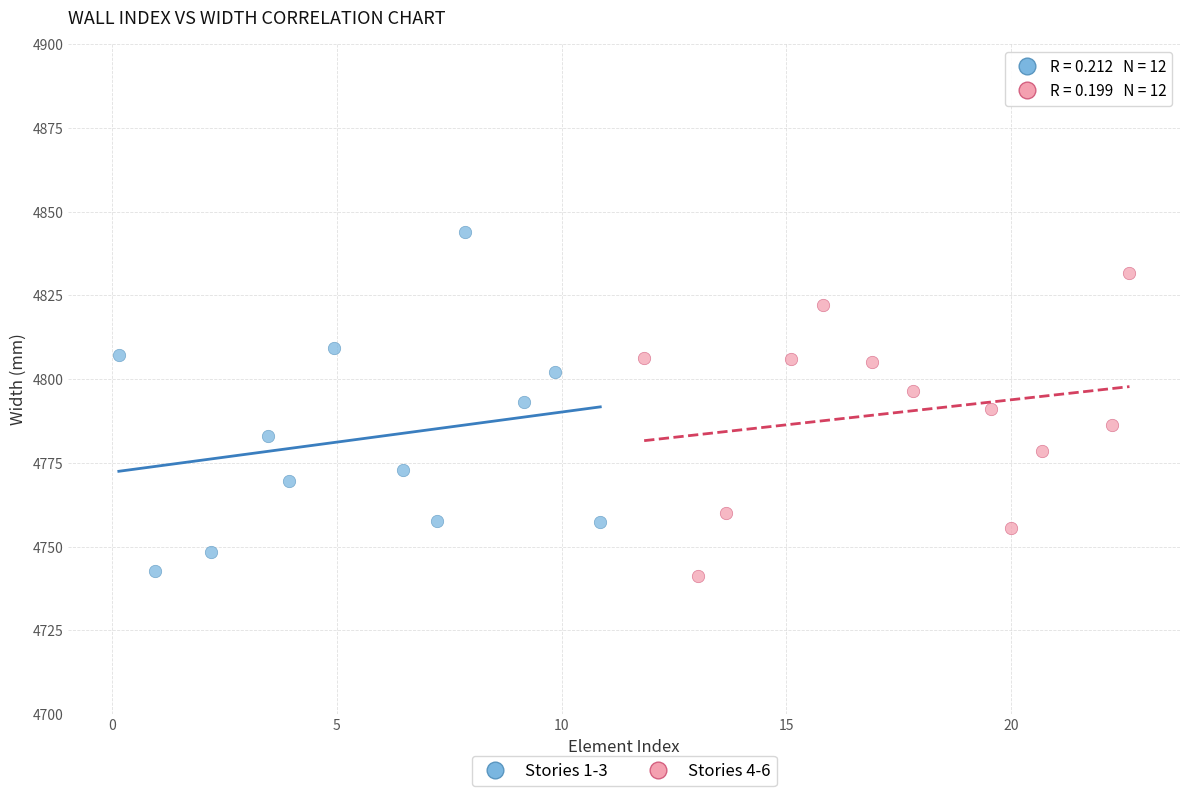

Which series has the largest Y range (max minus min)?

Stories 1-3